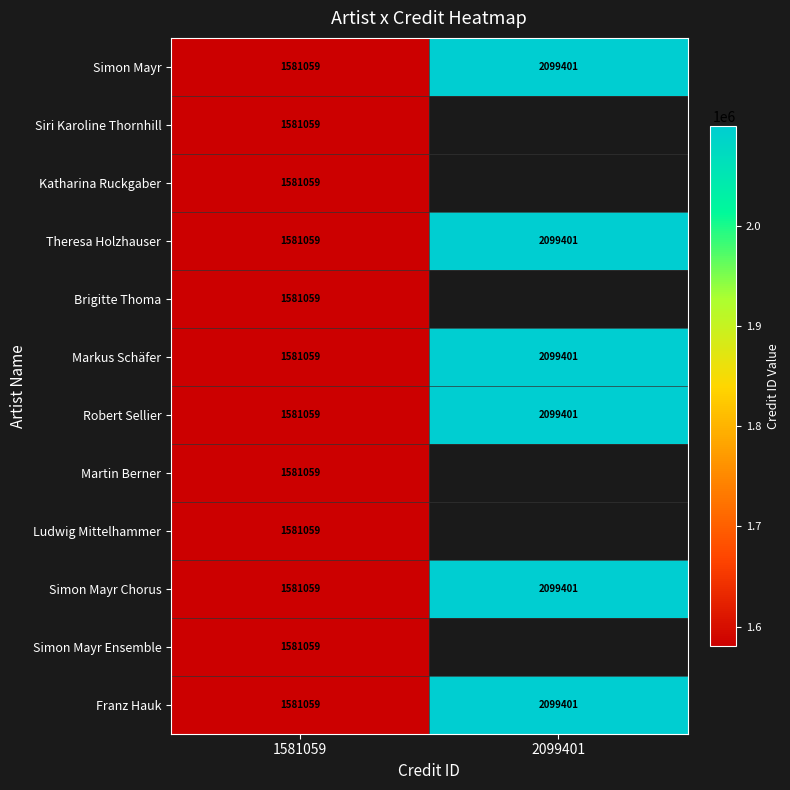

What is the sum of all Franz Hauk values?

3680460